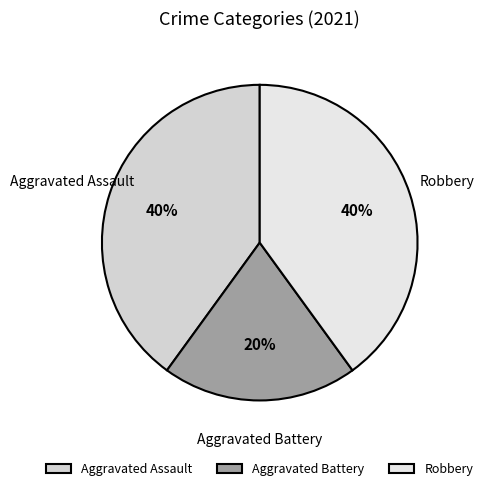

To the nearest percent, what is the difference between the largest and smallest slice percentages?

20%